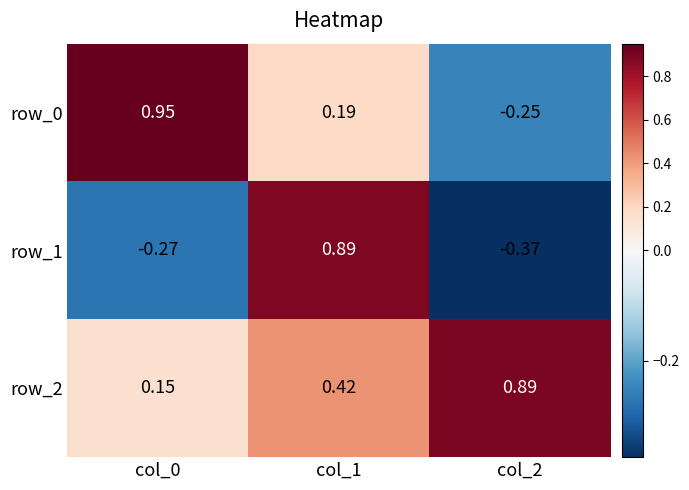

Is the value of row_0 at col_0 greater than the value of row_2 at col_2?

Yes